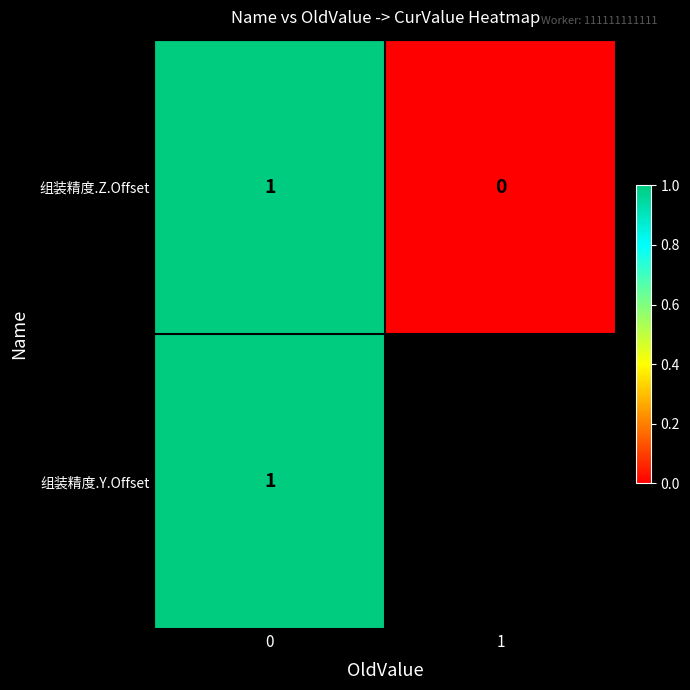

Is the value of 组装精度.Z.Offset at 1 greater than the value of 组装精度.Y.Offset at 0?

No